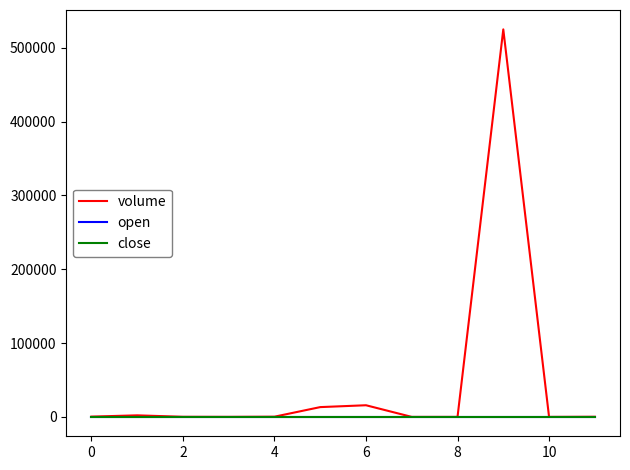

What is the difference between the second highest and second lowest values in the volume series?

15777.9